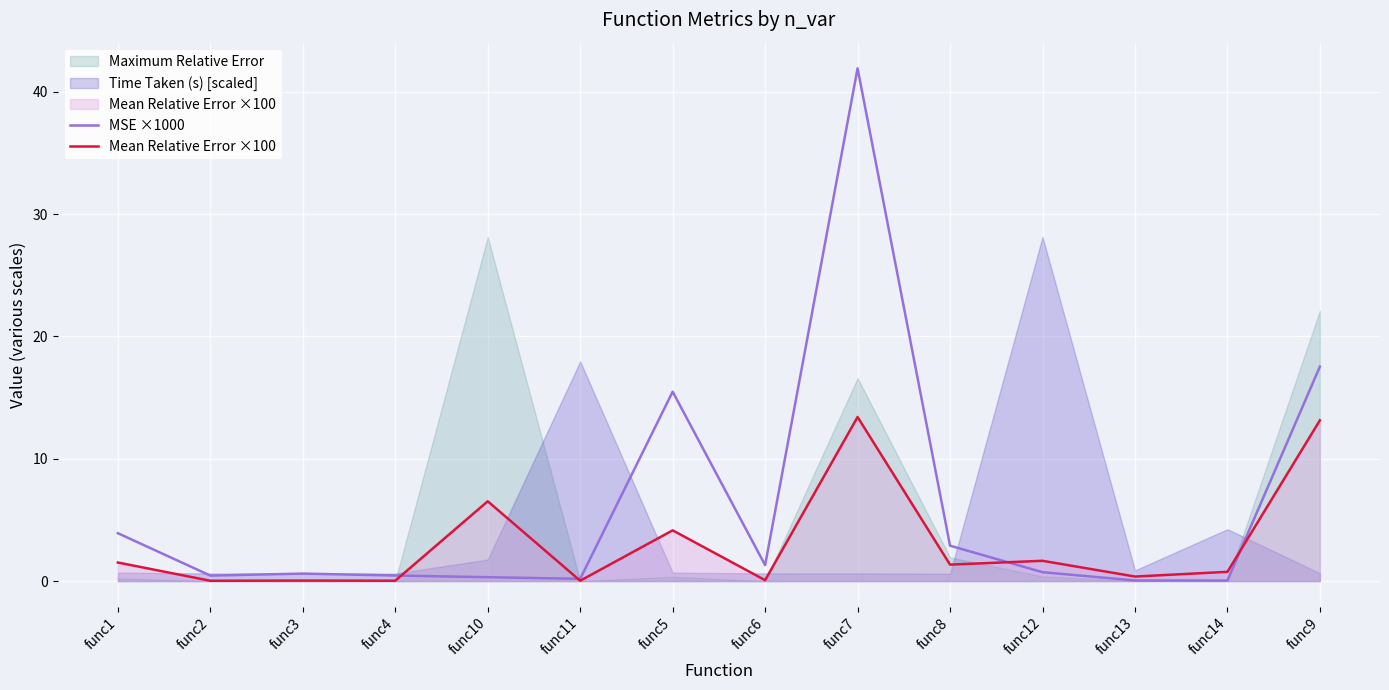

What is the sum of the Mean Relative Error ×100 values at func1 and func13?

1.9